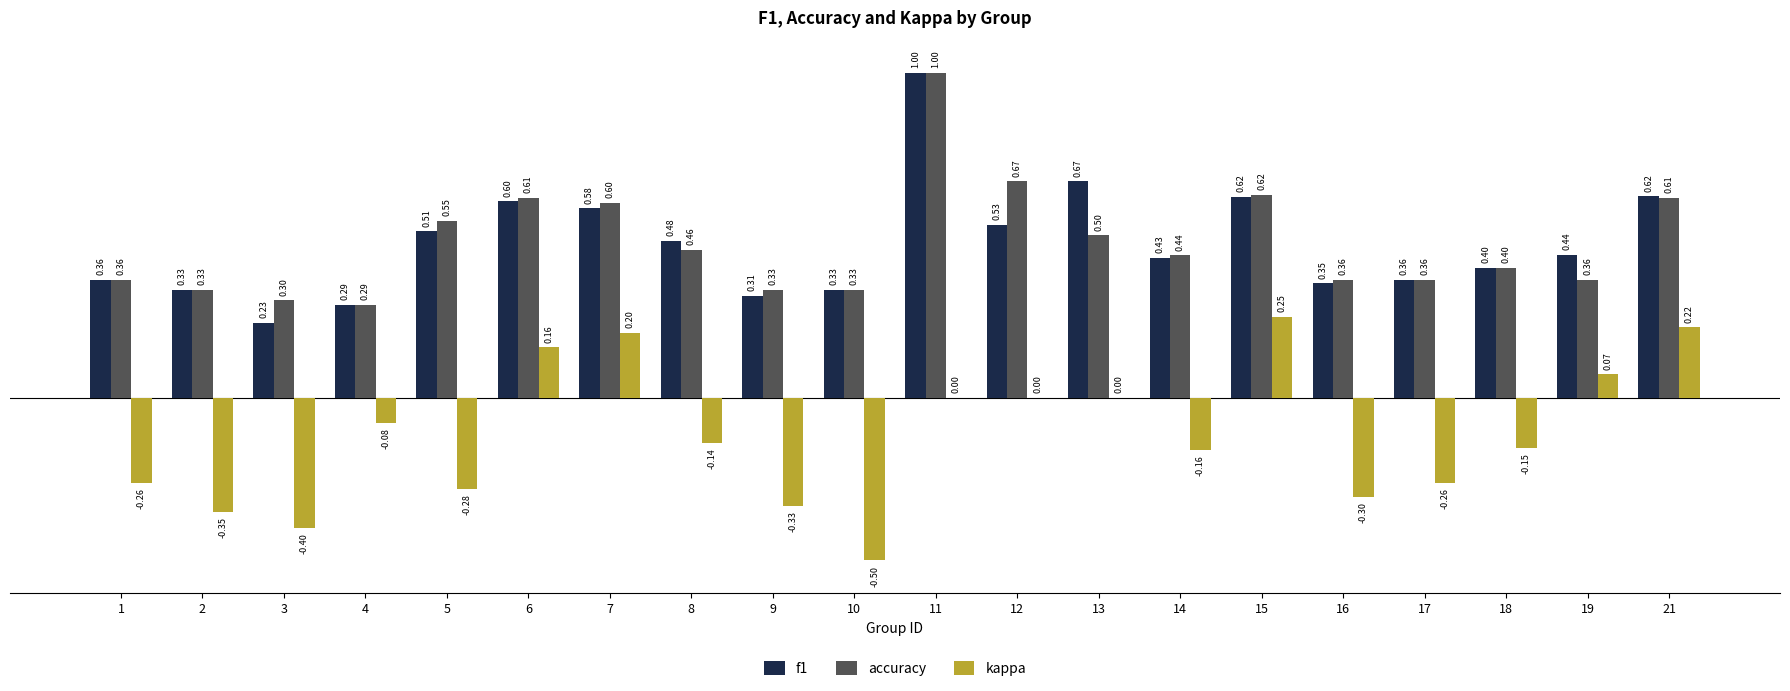

Is the value of kappa at 6 greater than the value of f1 at 14?

No